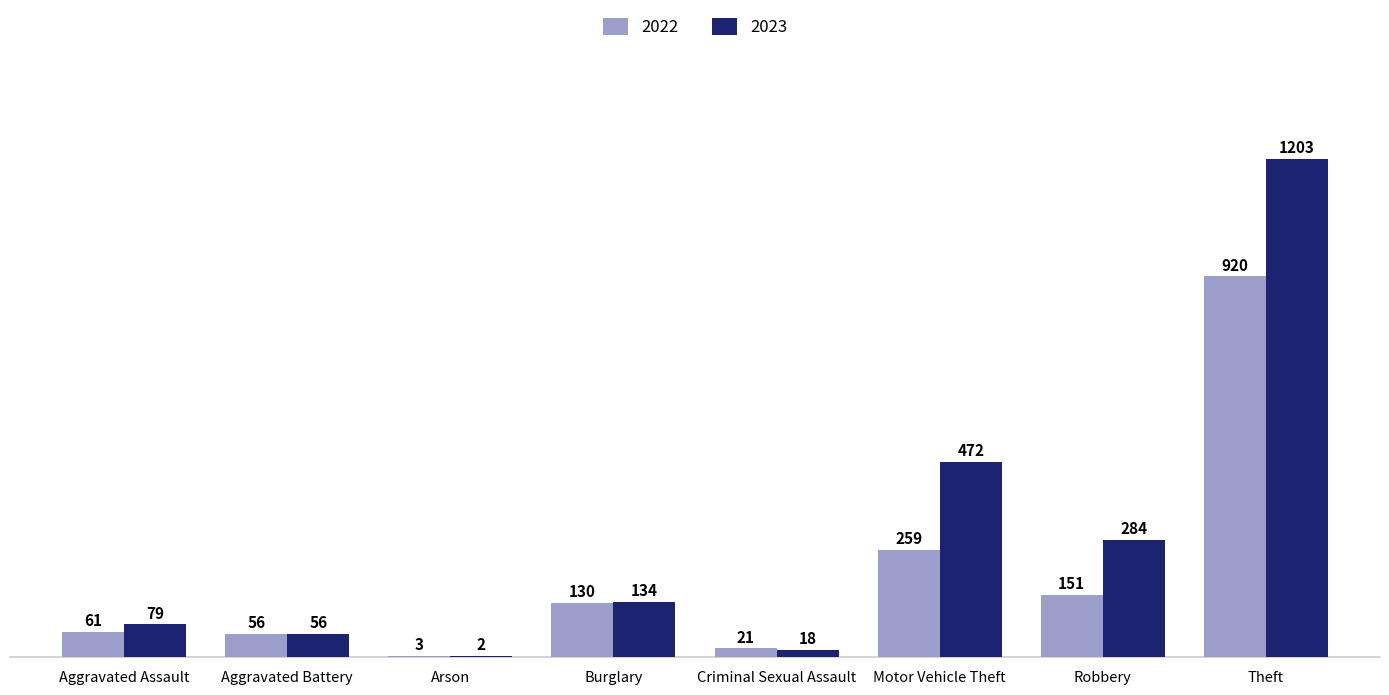

How many groups of bars are there?

8